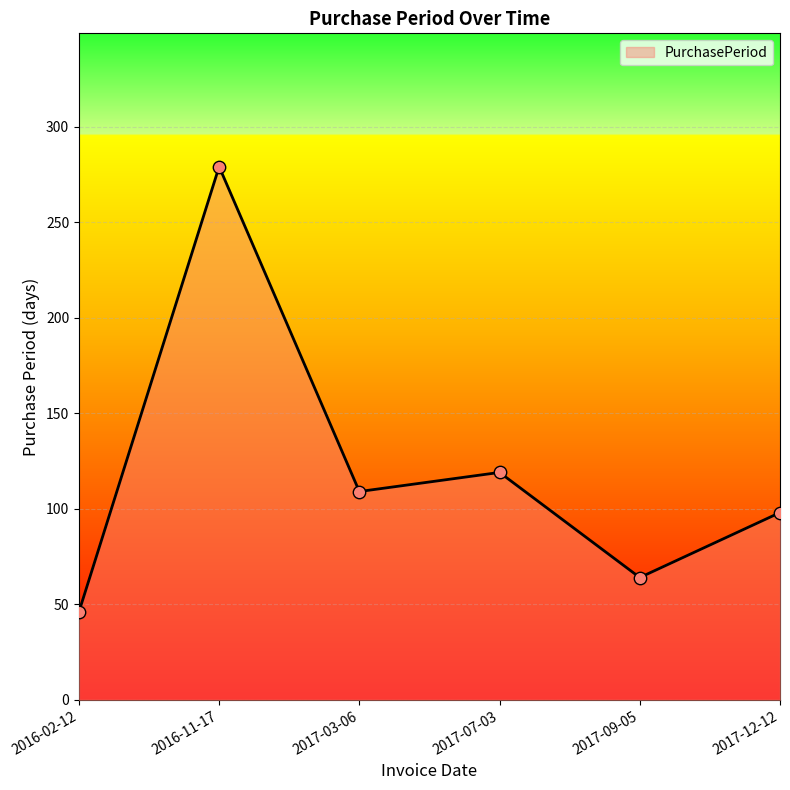

Approximately how many times larger is the value at 2017-09-05 compared to 2016-02-12?

1.4